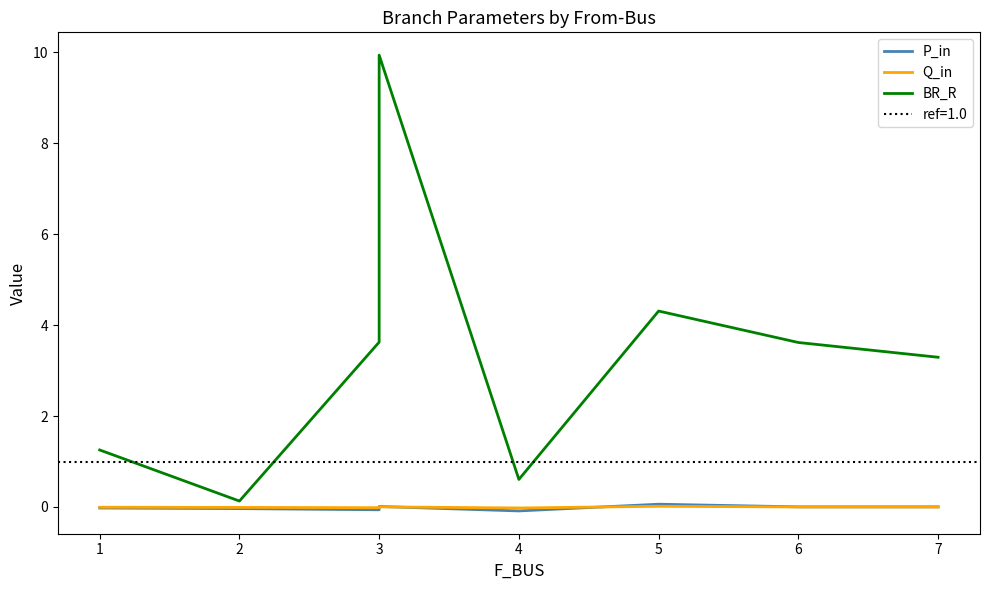

The P_in series shows -0.0 at 2. True or false?

True